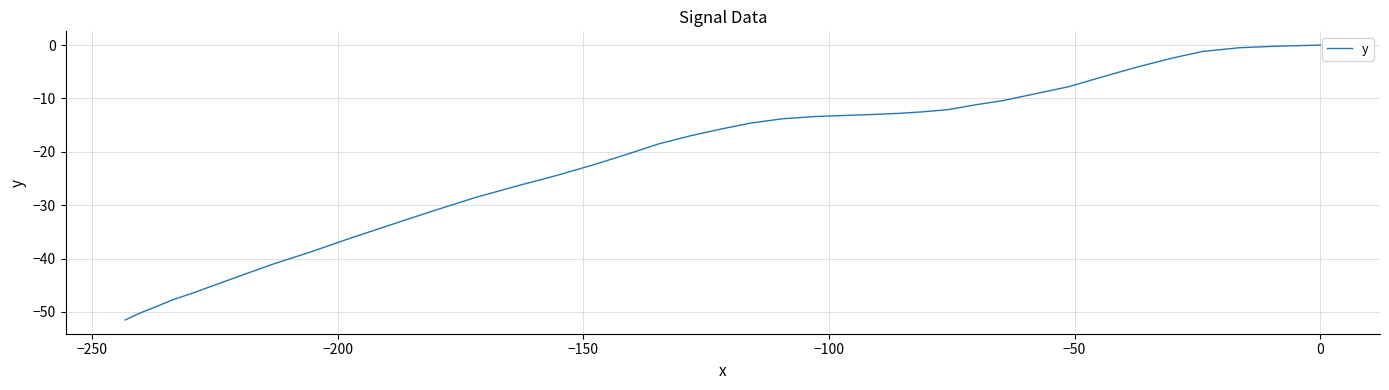

The value at 24 is -39.9. True or false?

False